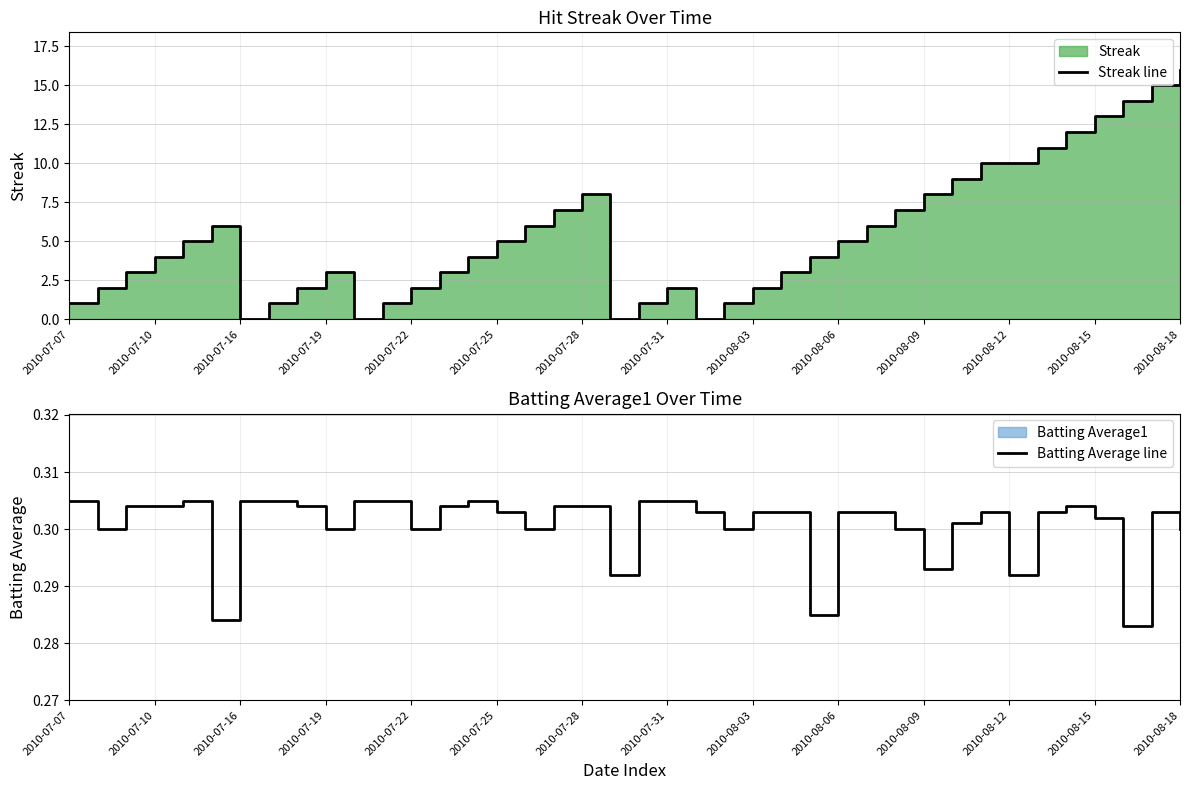

In Batting Average line, how many points are lower than both neighbors (excluding endpoints)?

11